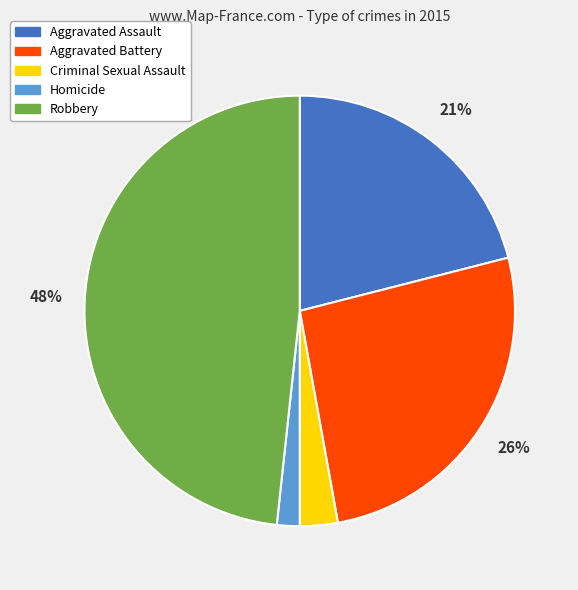

Combined, do Aggravated Battery and Robbery account for over 50%?

Yes